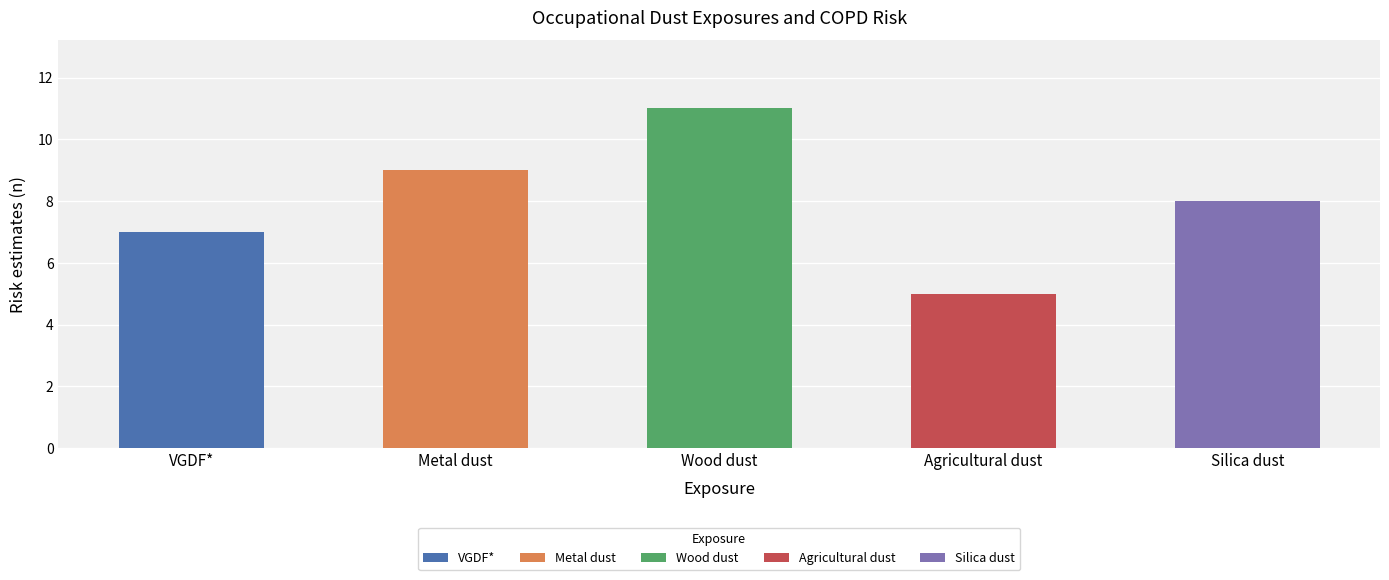

What is the difference between the maximum and minimum values?

6